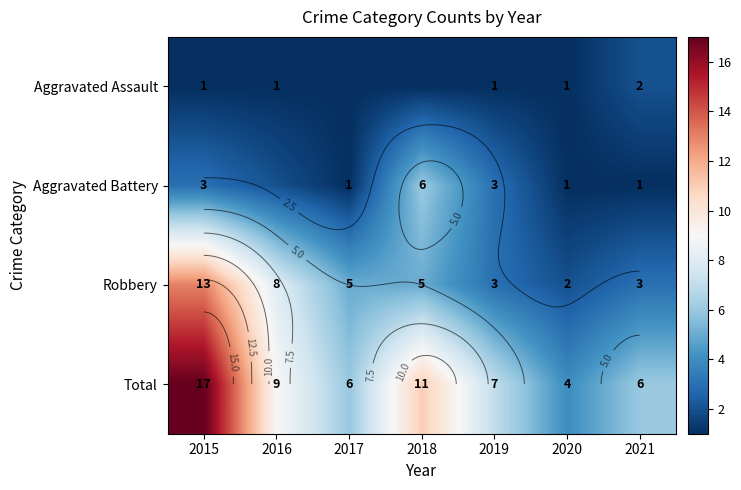

What is the difference between the second highest and minimum values in the Aggravated Battery series?

2